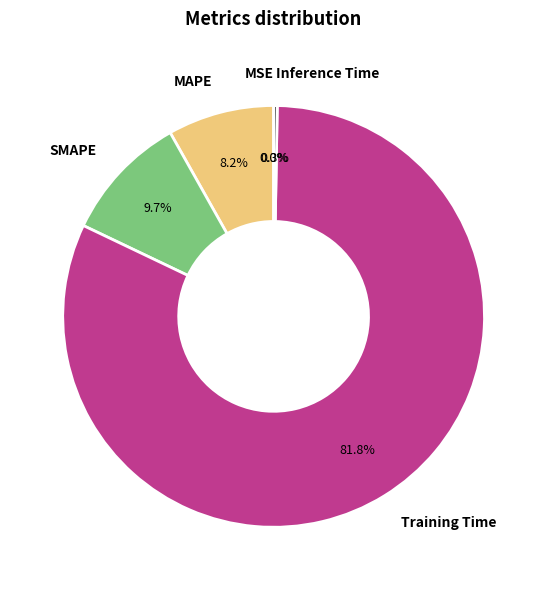

Between MAPE and SMAPE, which is larger?

SMAPE